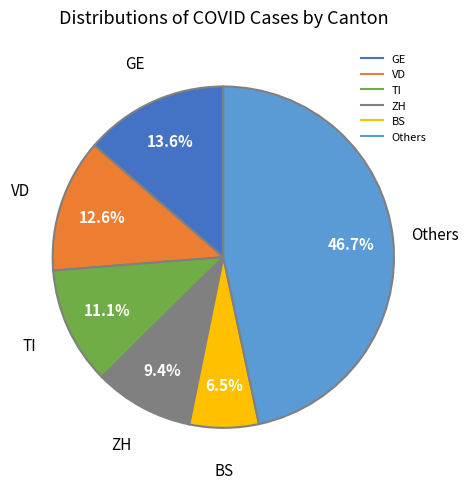

How many segments does this pie chart have?

6